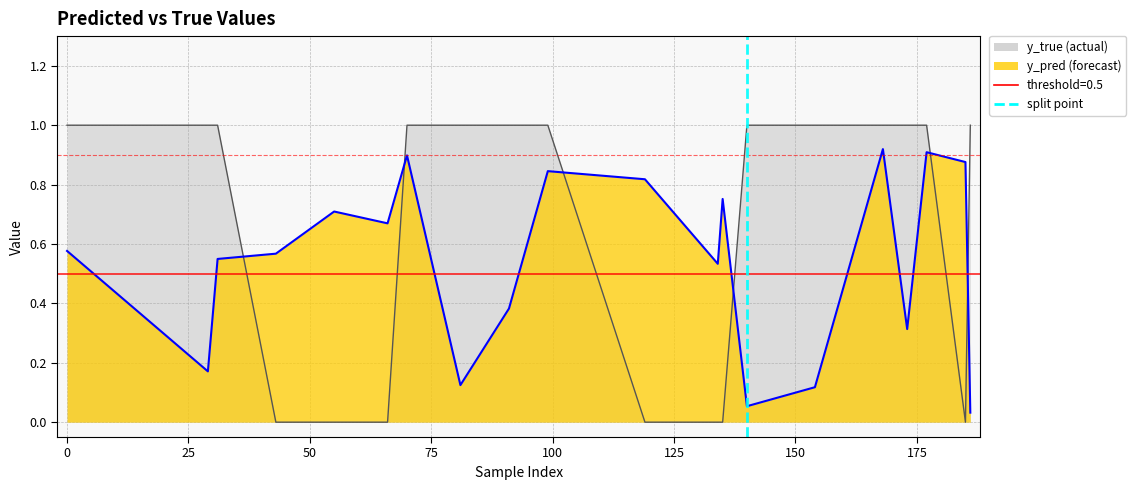

What is the sum of all y_true values?

13.0